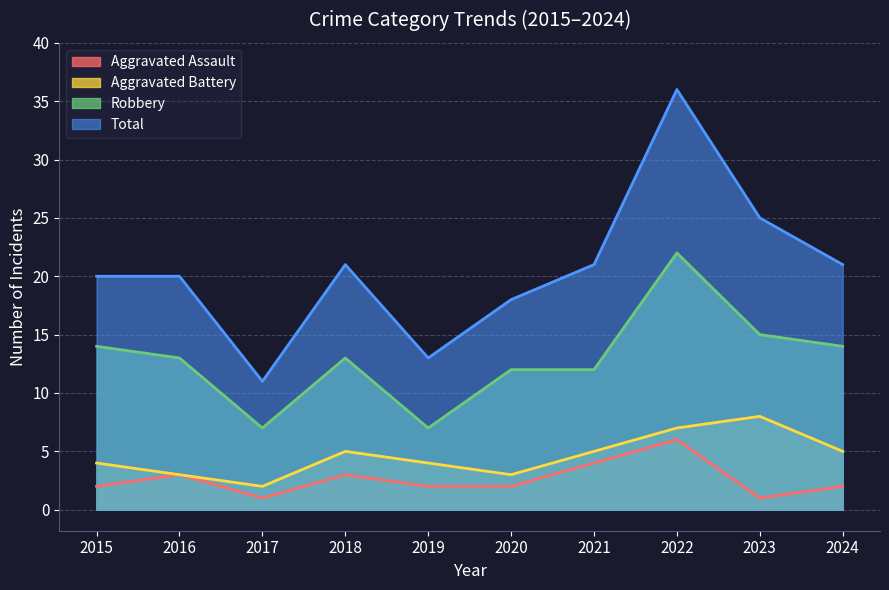

At which category is the sum across all series the highest?

2022